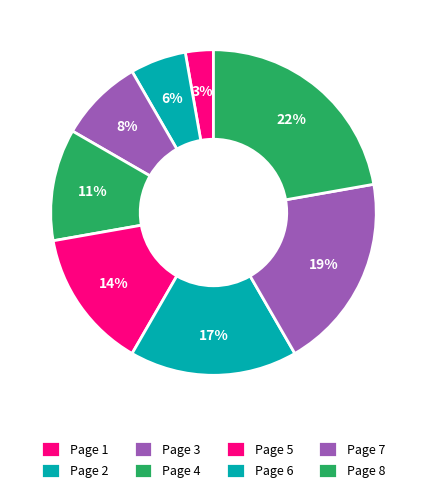

Which slice is the smallest?

Page 1